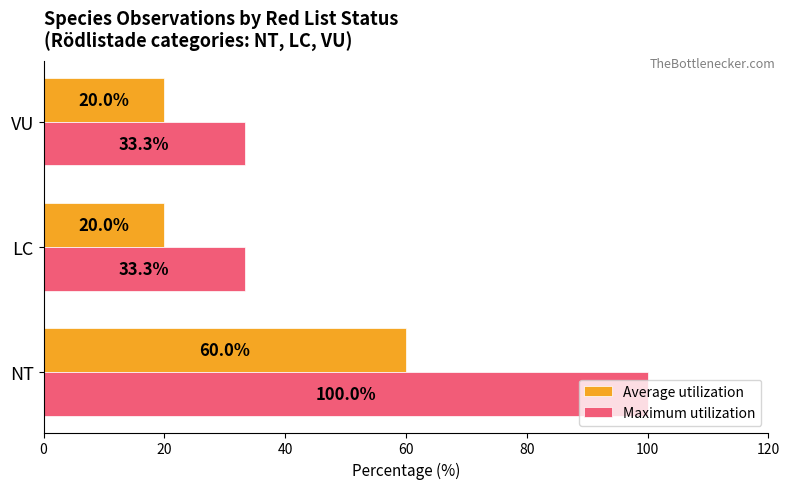

List the series in order of their peak value, lowest first.

Average utilization, Maximum utilization